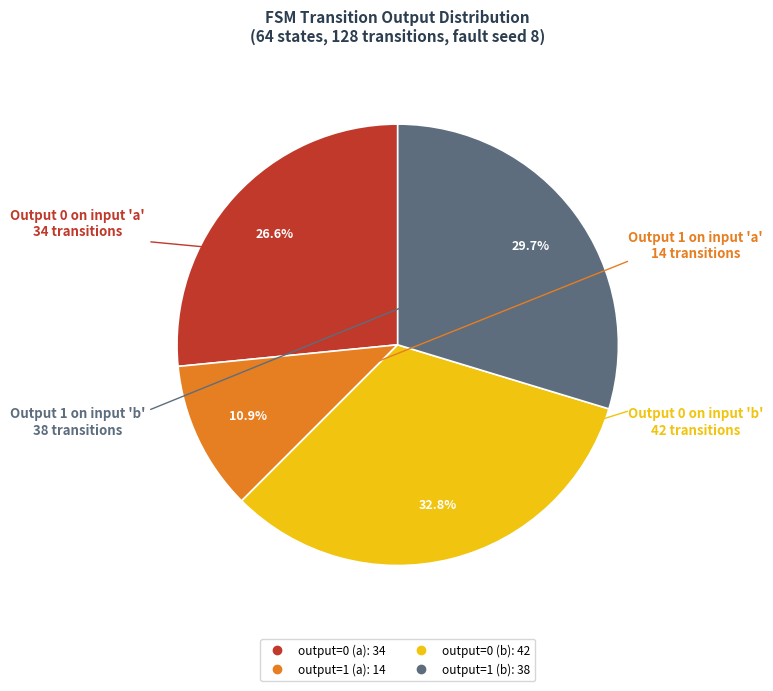

Does any single category account for the majority?

No